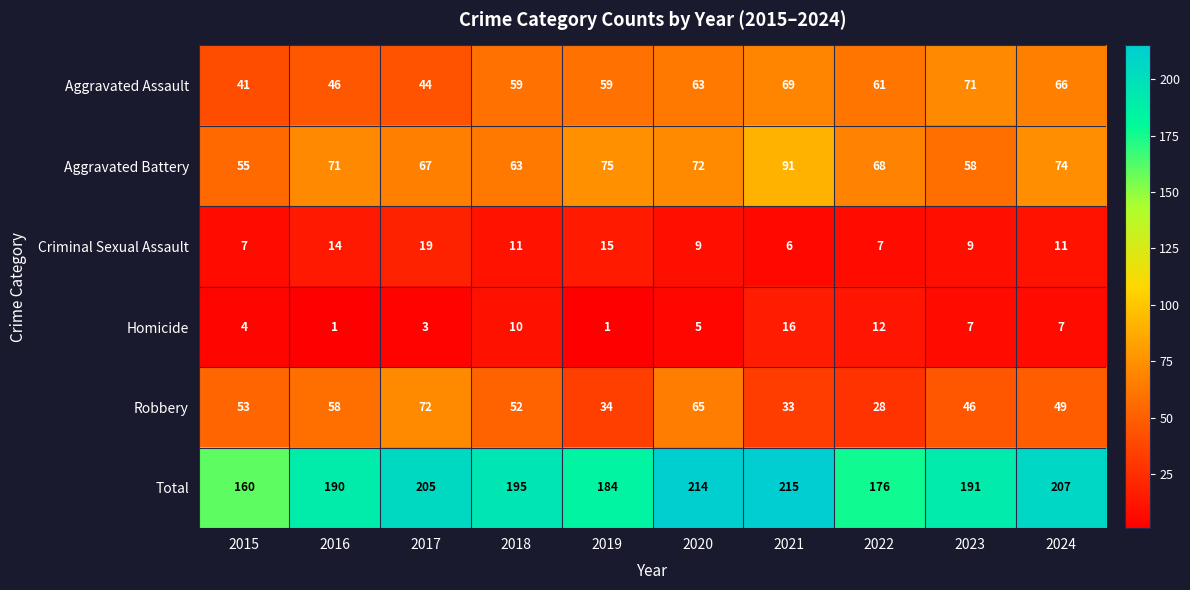

Count the number of data series in this chart.

6